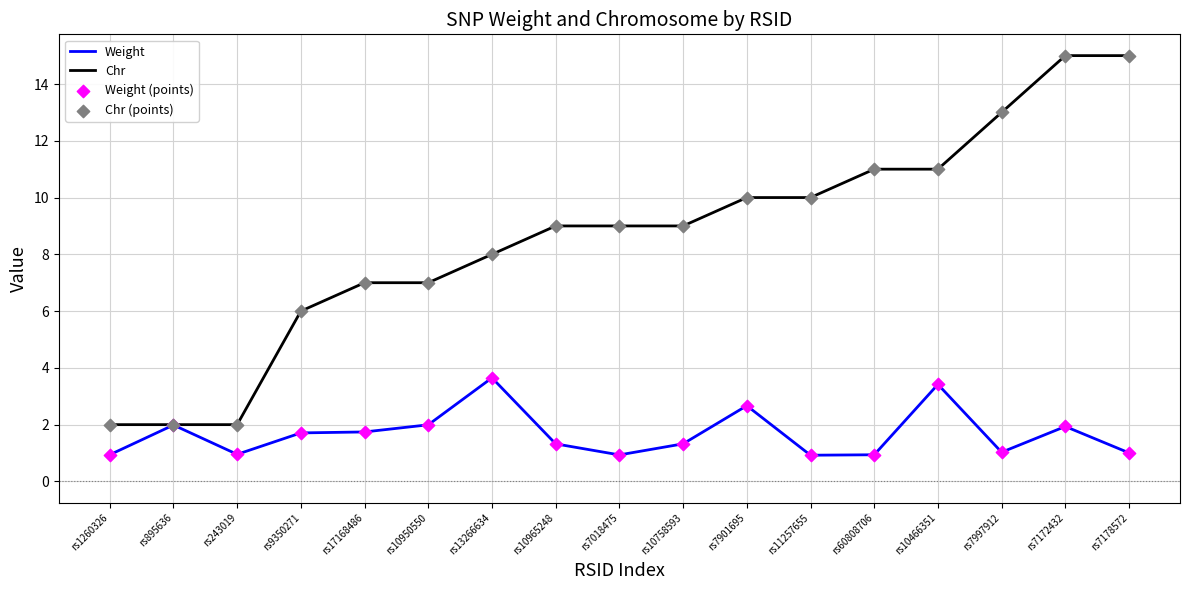

Which series has the widest spread of values?

Chr